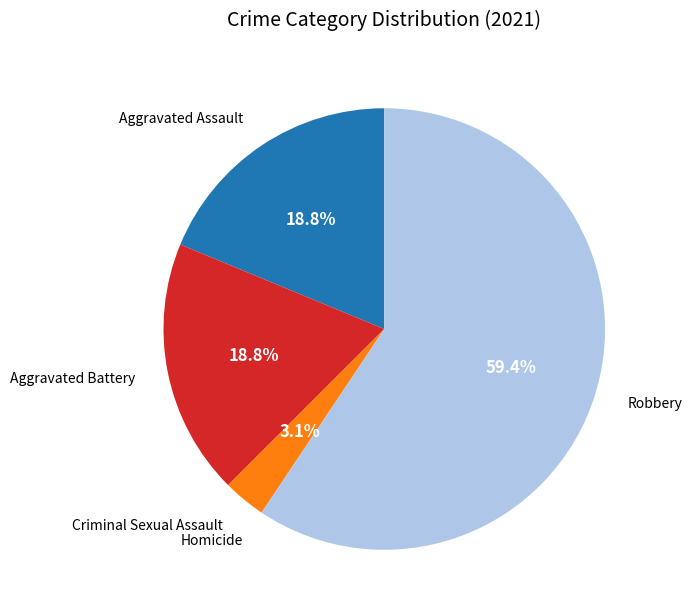

Which slice is the largest?

Robbery